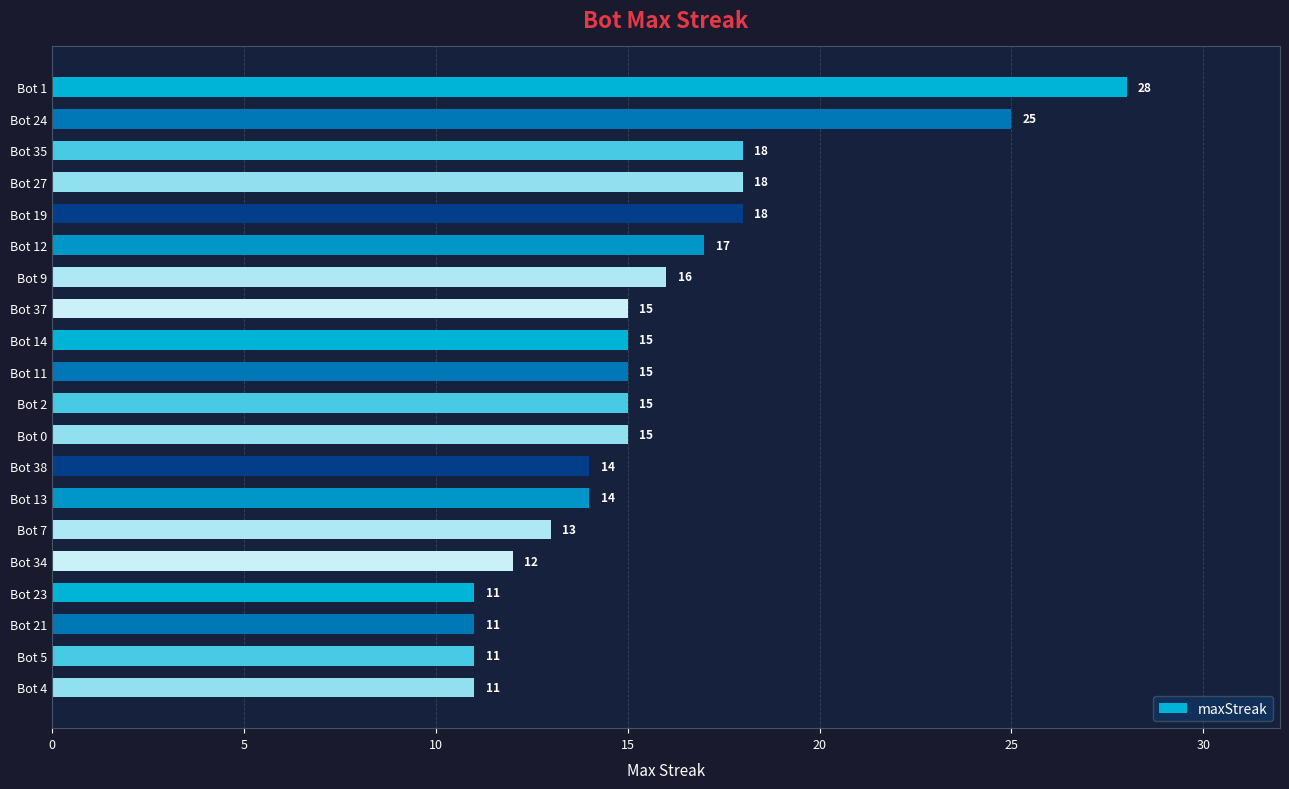

What is the label of the 4th bar from the top?

Bot 27